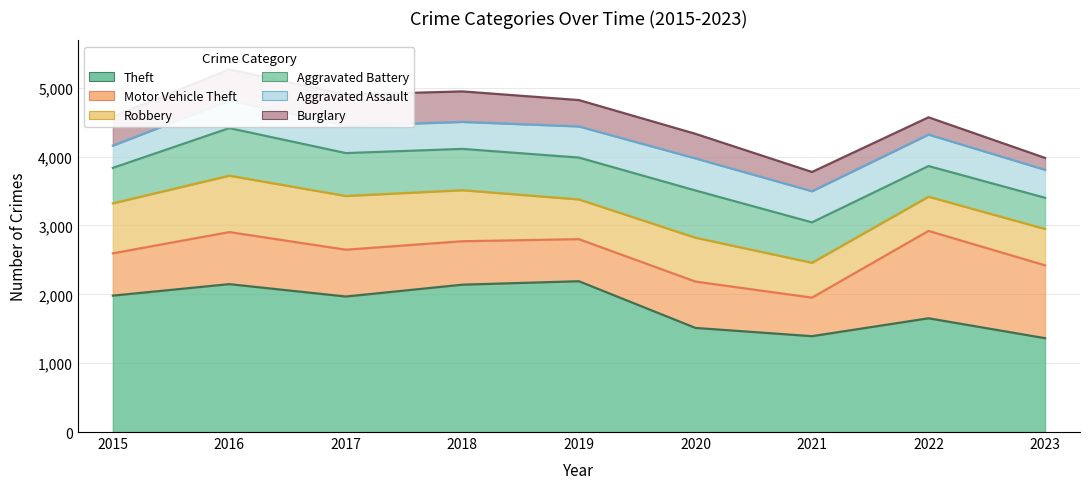

True or false: Aggravated Battery and Burglary intersect in this chart.

False